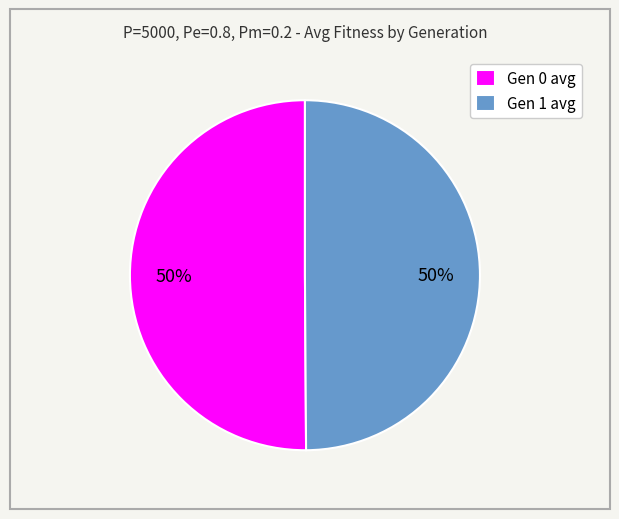

Is the sum of Gen 0 avg and Gen 1 avg greater than half?

Yes